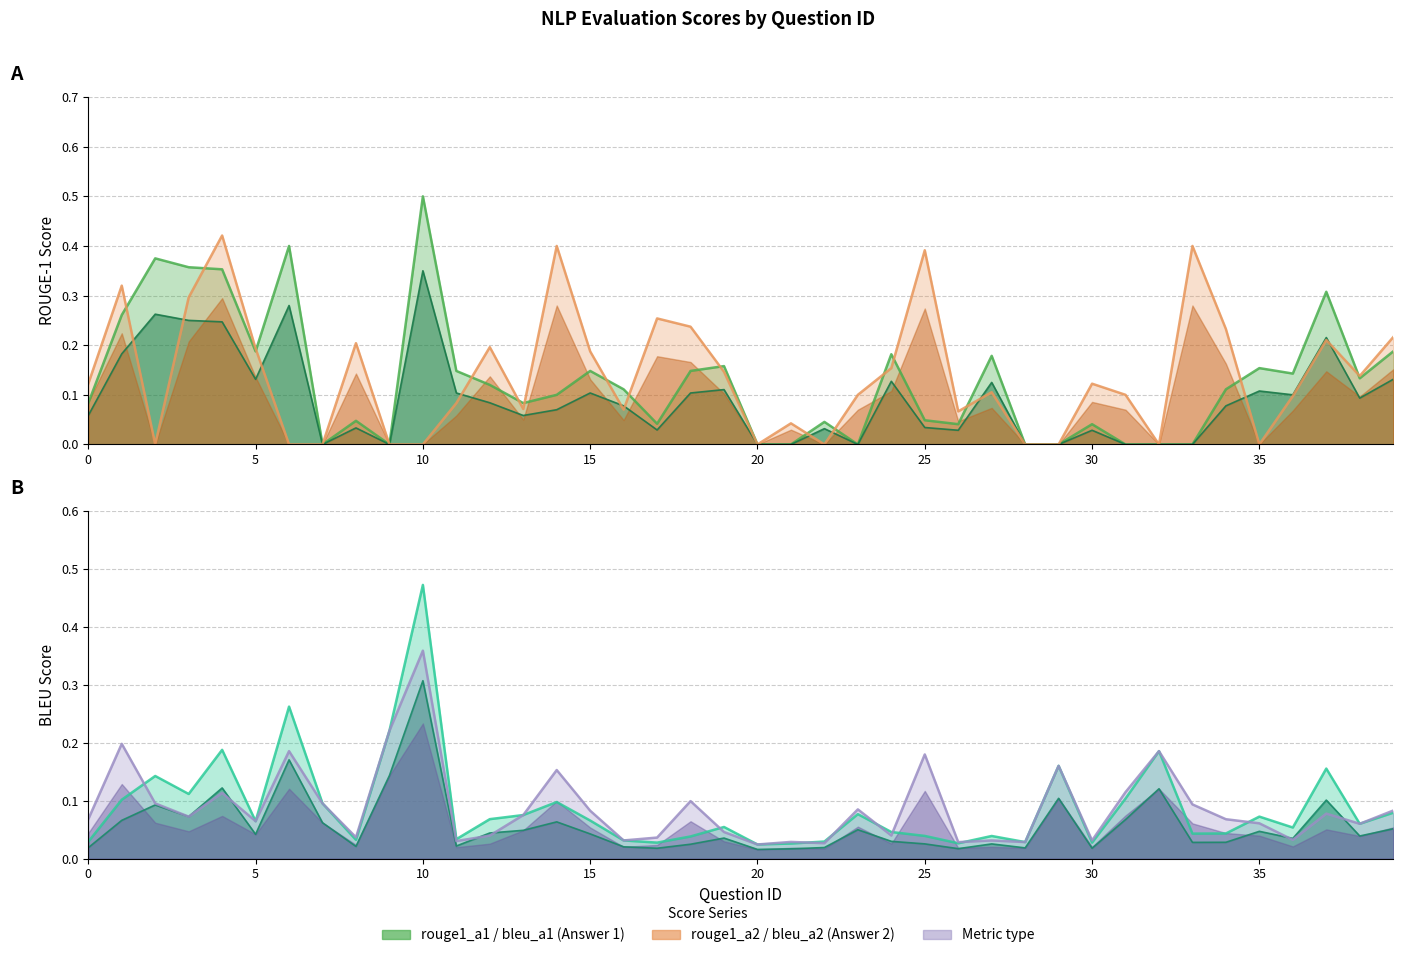

Is it true that bleu_a1 equals 0.0 at 13?

False